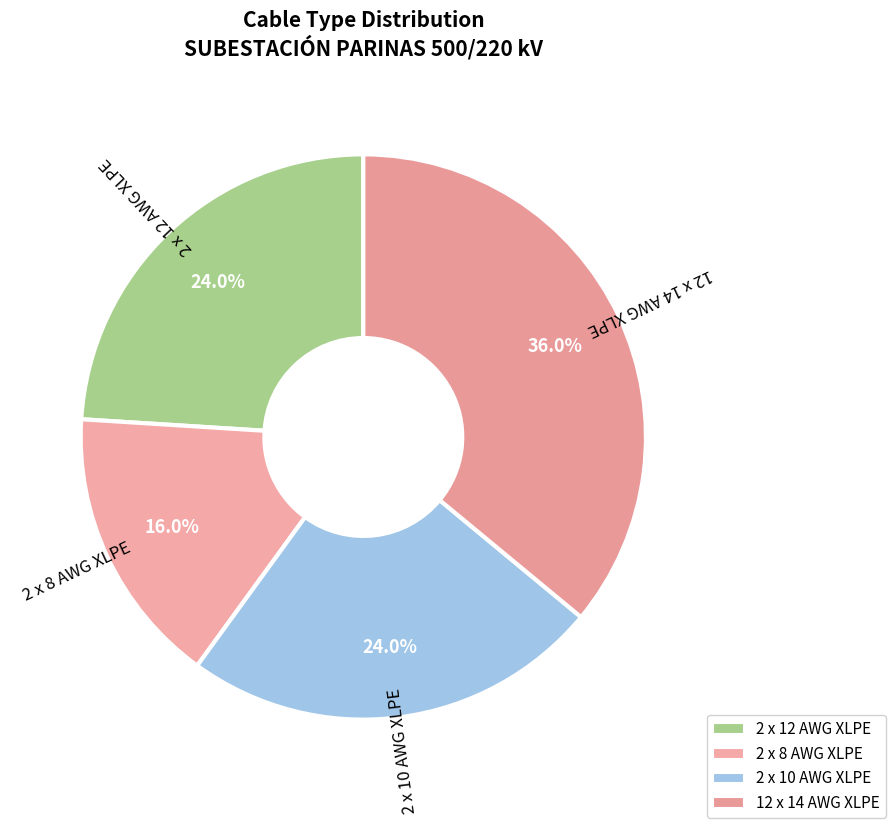

Does 2 x 8 AWG XLPE account for over 50% of the chart?

No